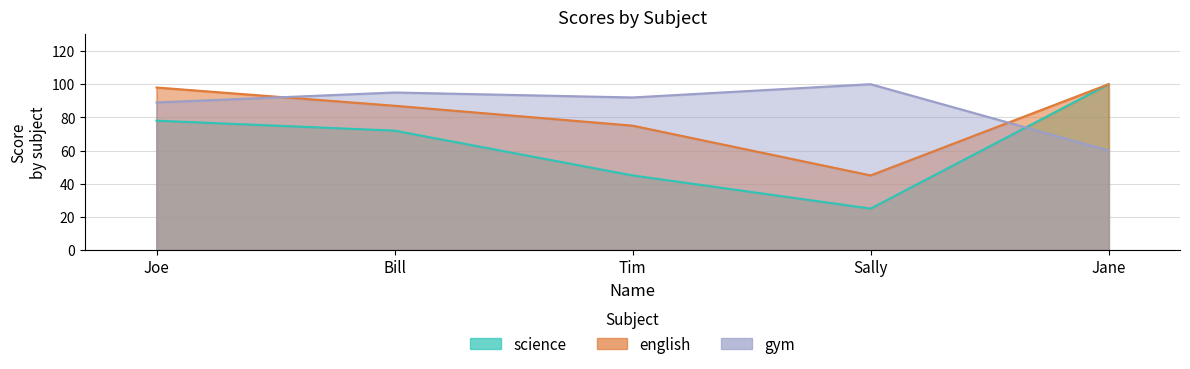

At which label is gym closest to 80?

Joe